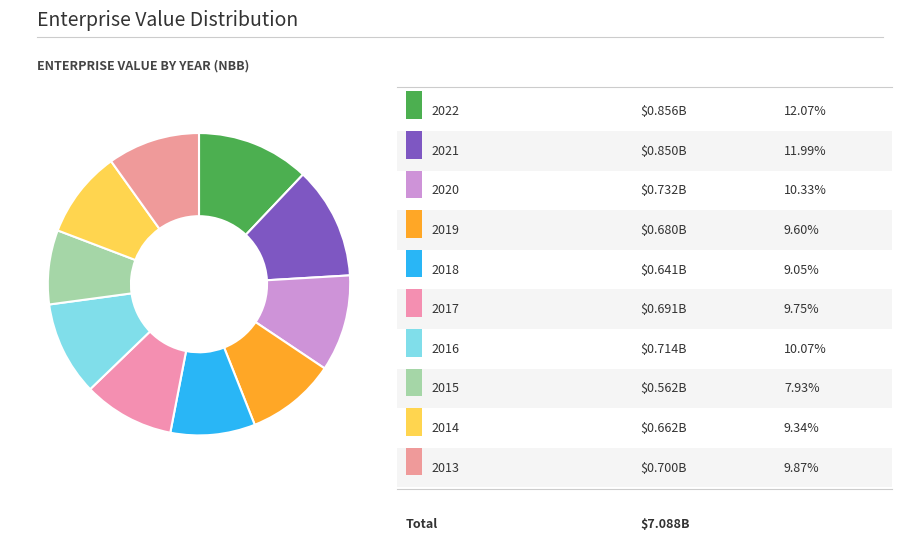

How many slices are in this pie chart?

10